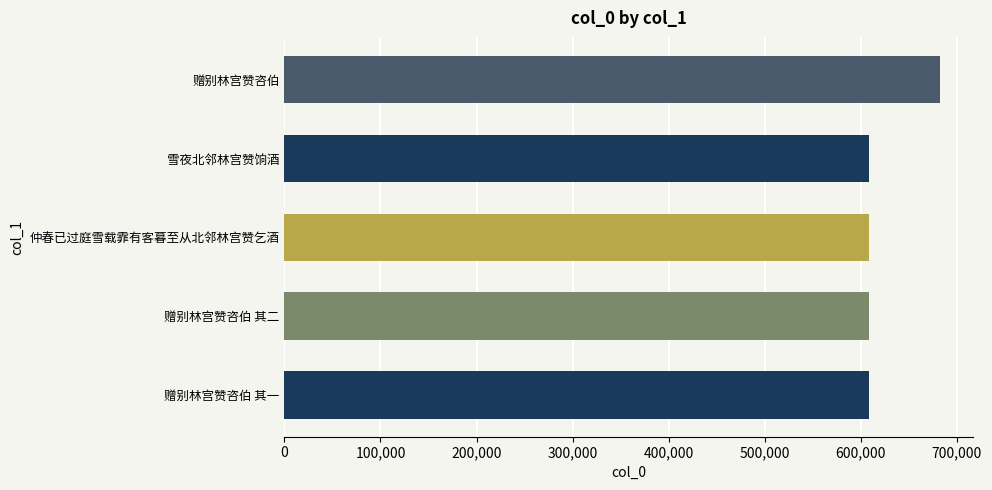

What is the label of the 5th bar from the top?

赠别林宫赞咨伯 其一